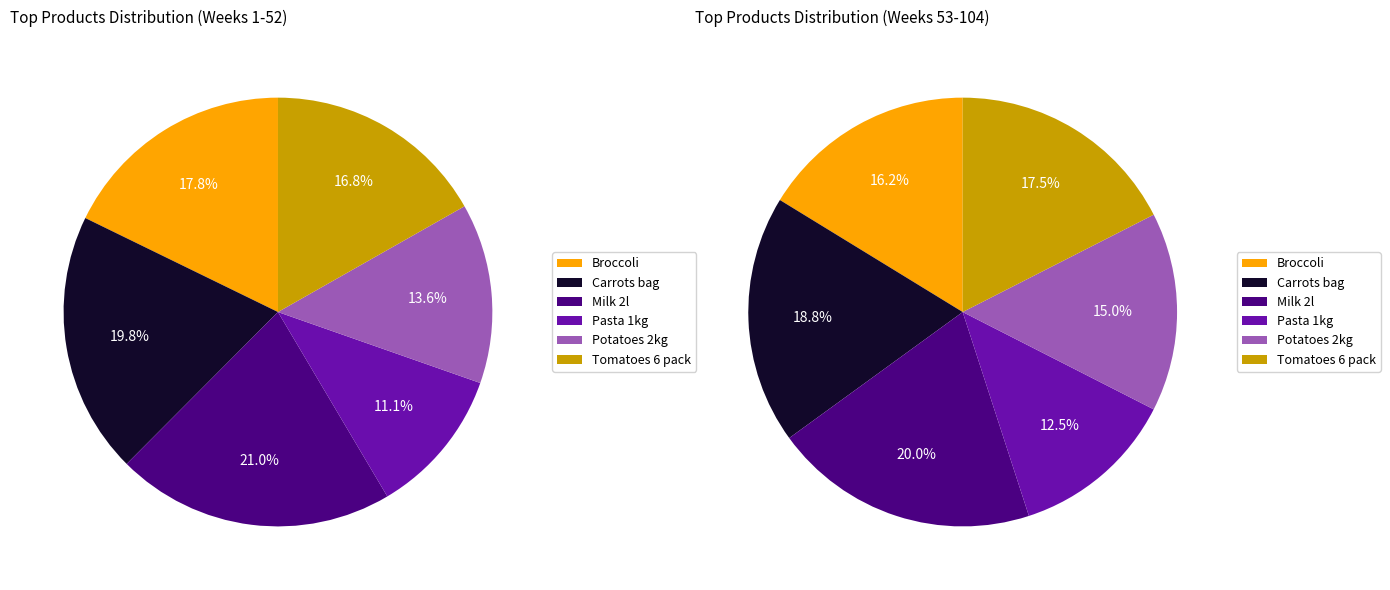

To the nearest percent, what is the difference between the largest and smallest slice percentages?

10%